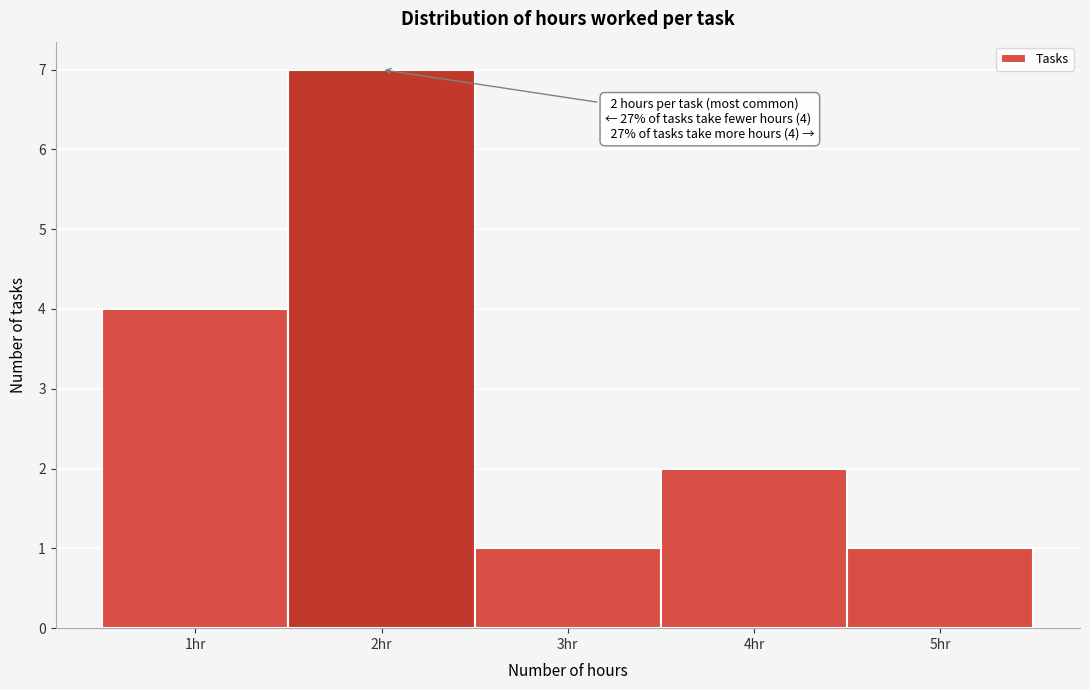

Over which range of the x-axis is the bar tallest?

1.5 to 2.5